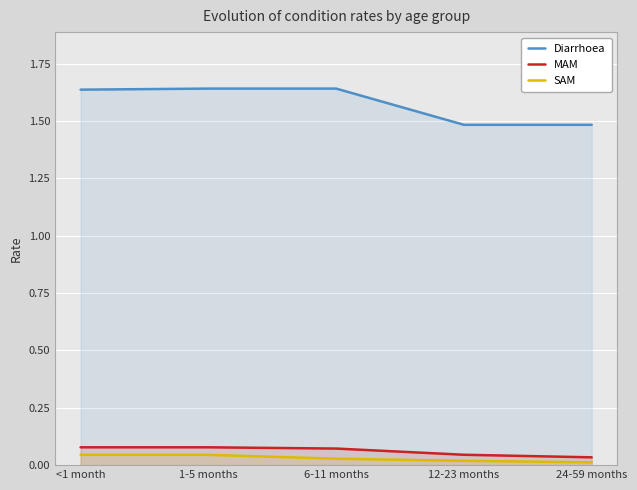

At which category does the chart reach its minimum across all series?

24-59 months